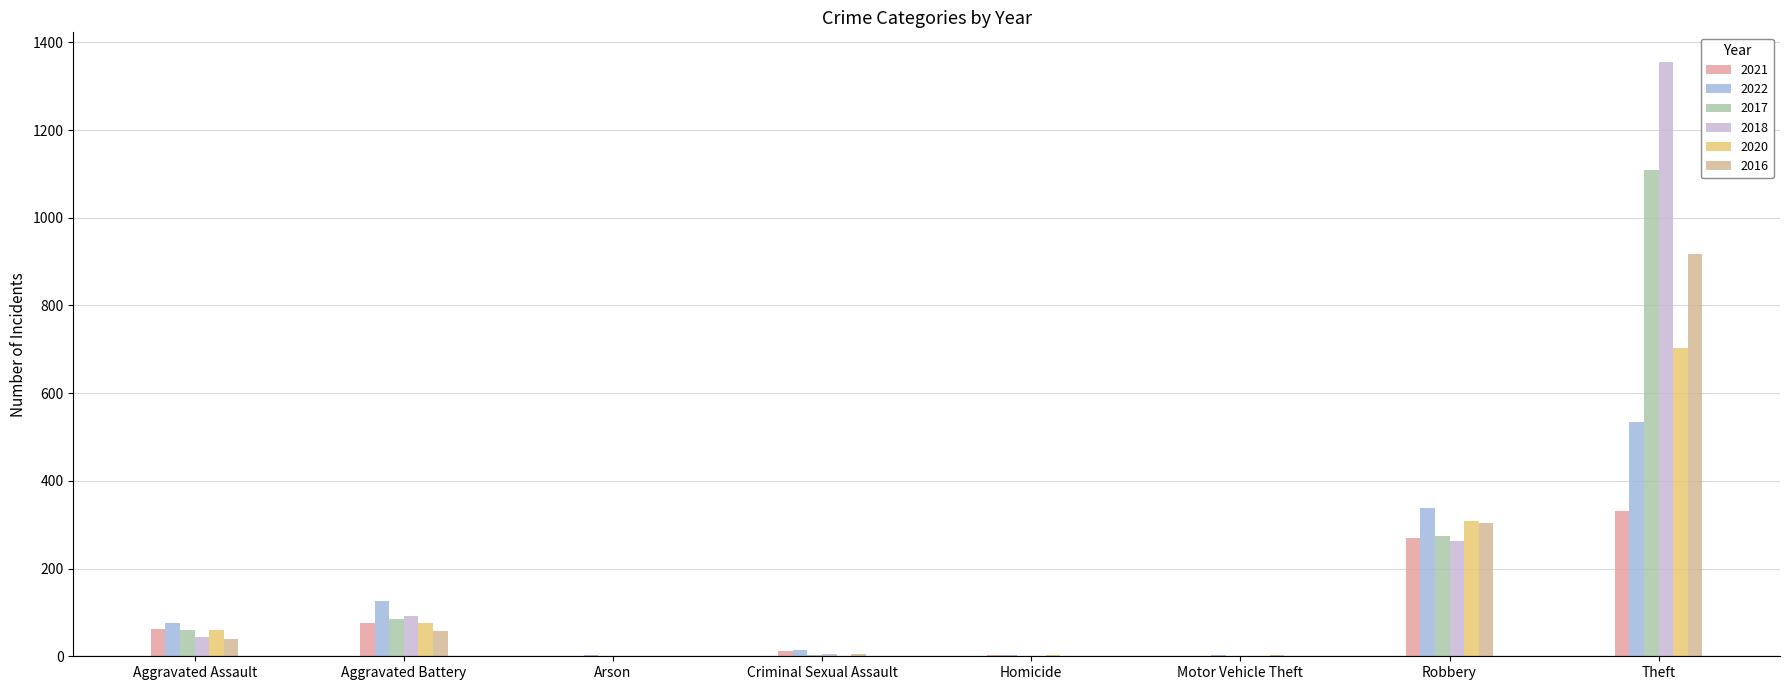

Between Aggravated Assault and Aggravated Battery, which series saw the biggest shift?

2022